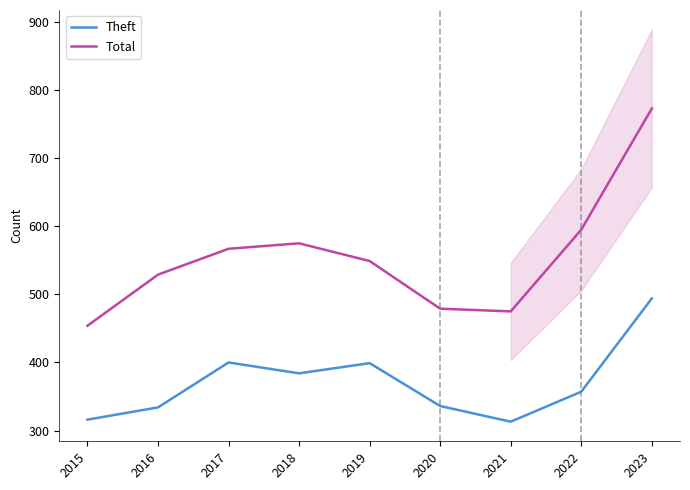

At which label is Total closest to 613?

2022